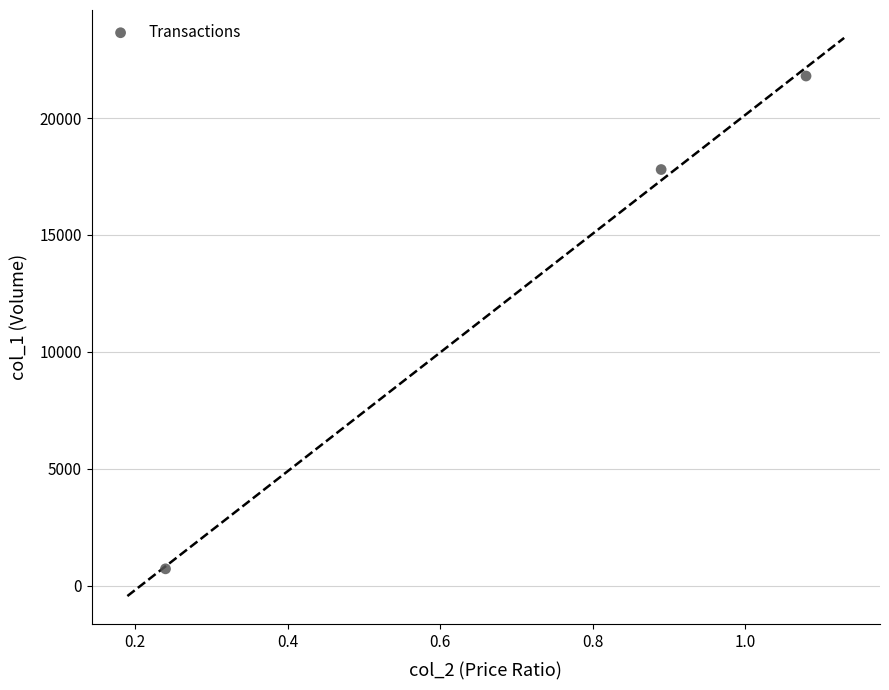

What Y value in the scatter plot is closest to 11260?

17800